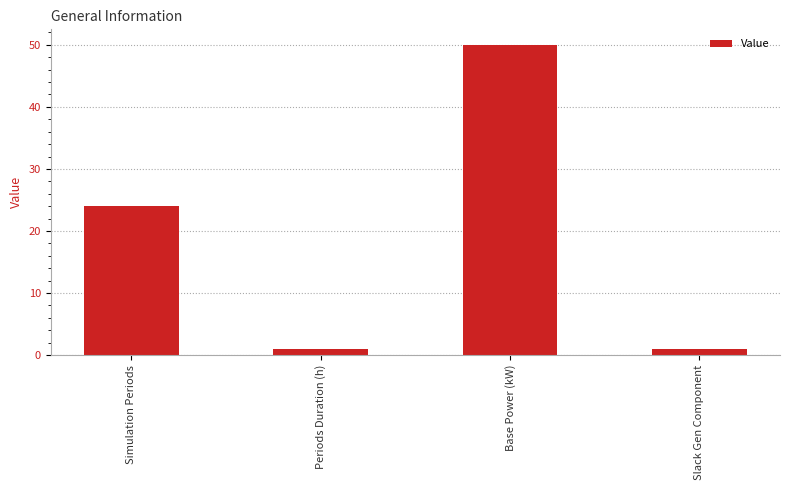

Reading right to left, list all the values displayed in this chart.

Slack Gen Component=1	Base Power (kW)=50	Periods Duration (h)=1	Simulation Periods=24